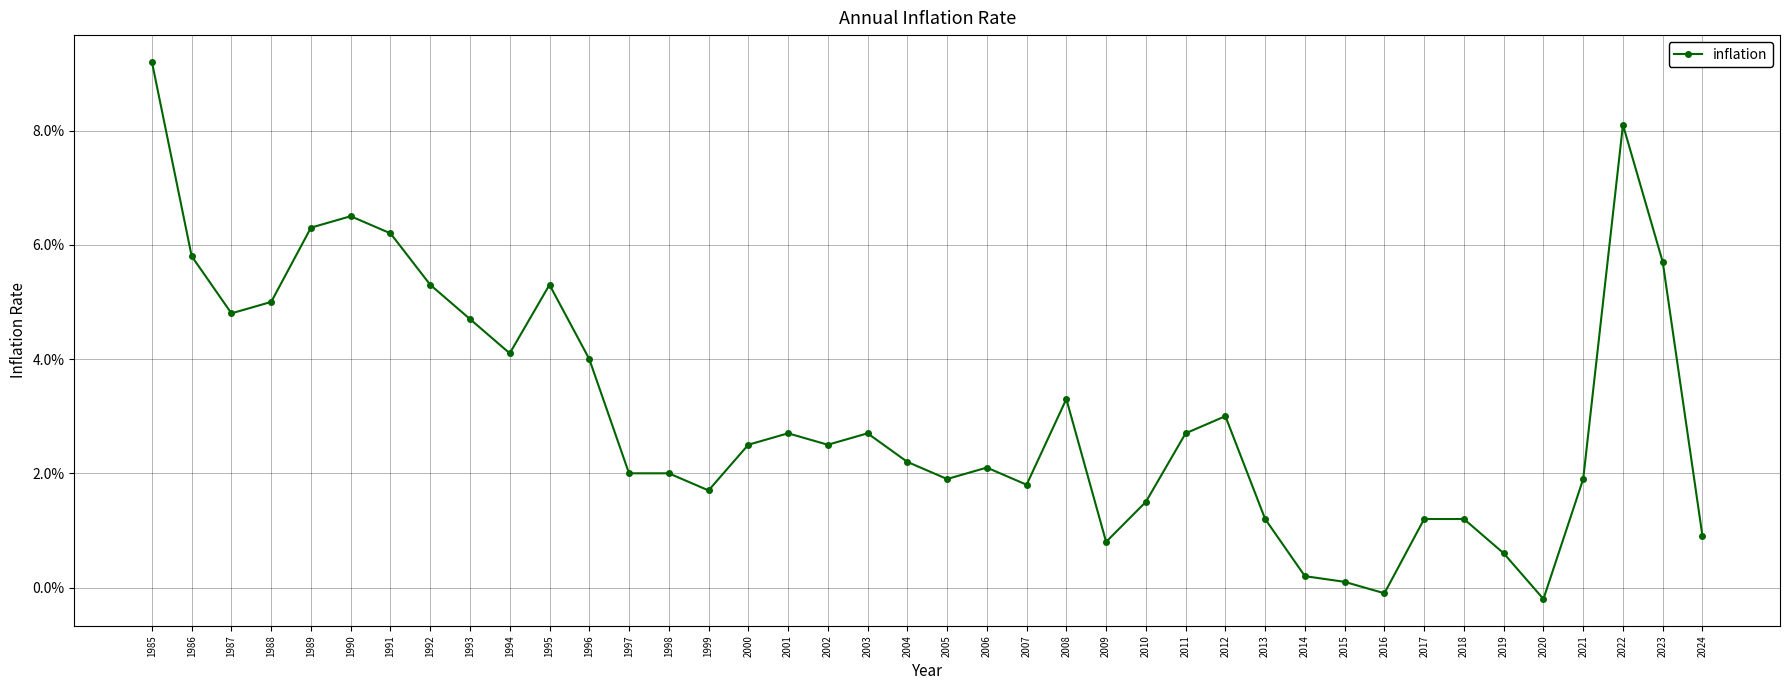

Does the chart have visible grid lines?

Yes